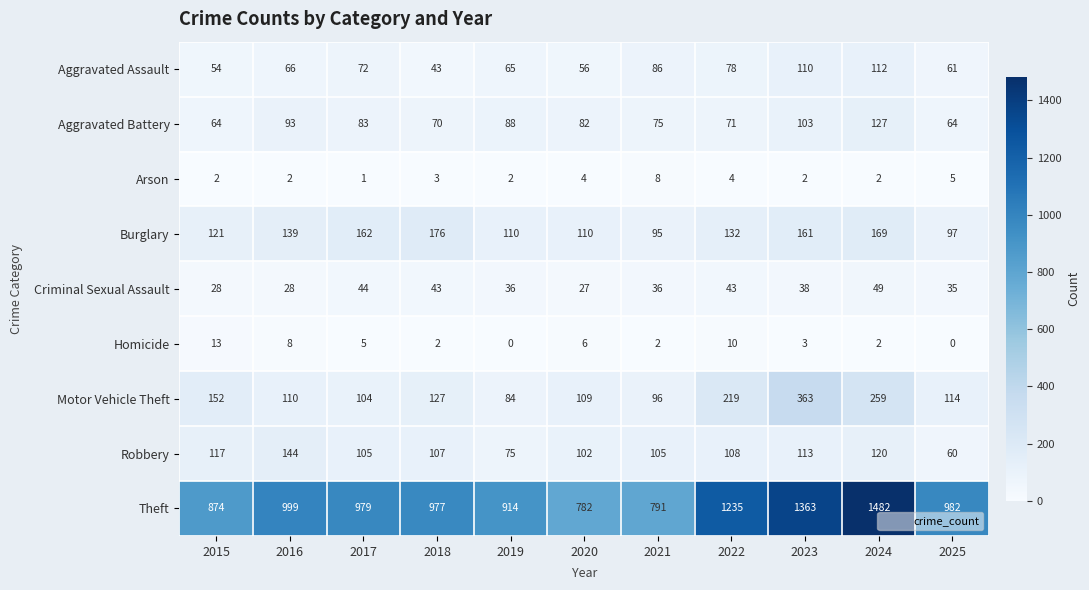

Which series has the largest total across all categories?

Theft